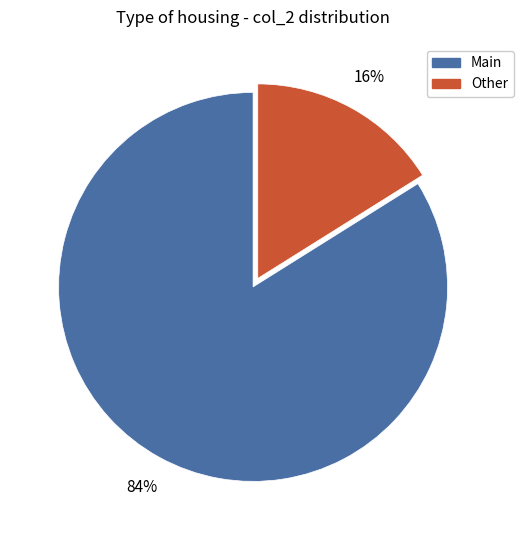

Does any single category account for the majority?

Yes